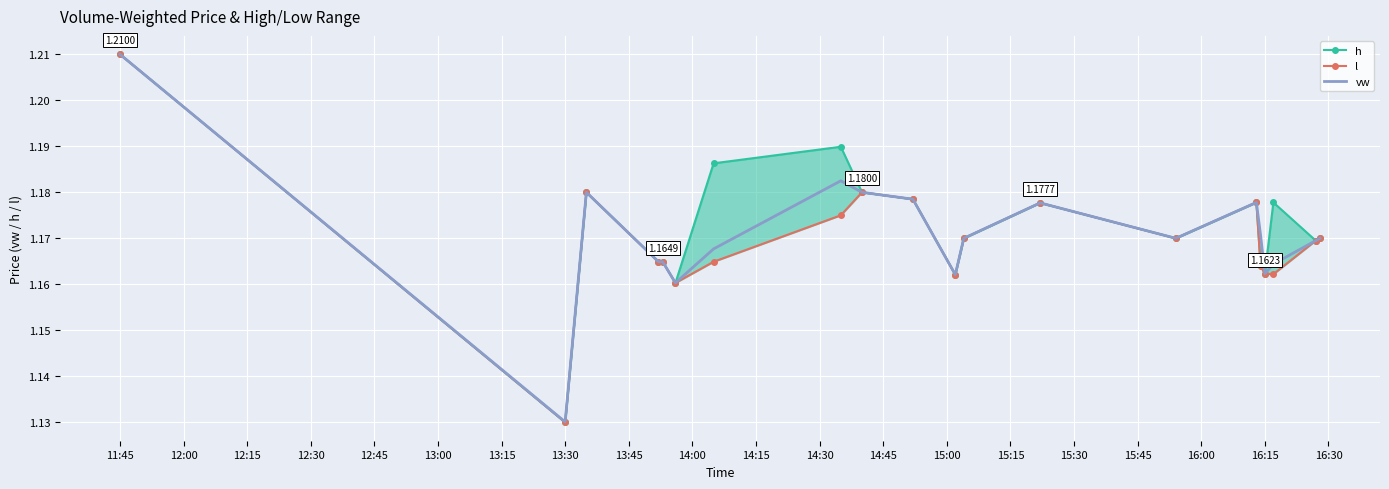

Is the value of vw at 12:45 greater than the value of l at 14:30?

No